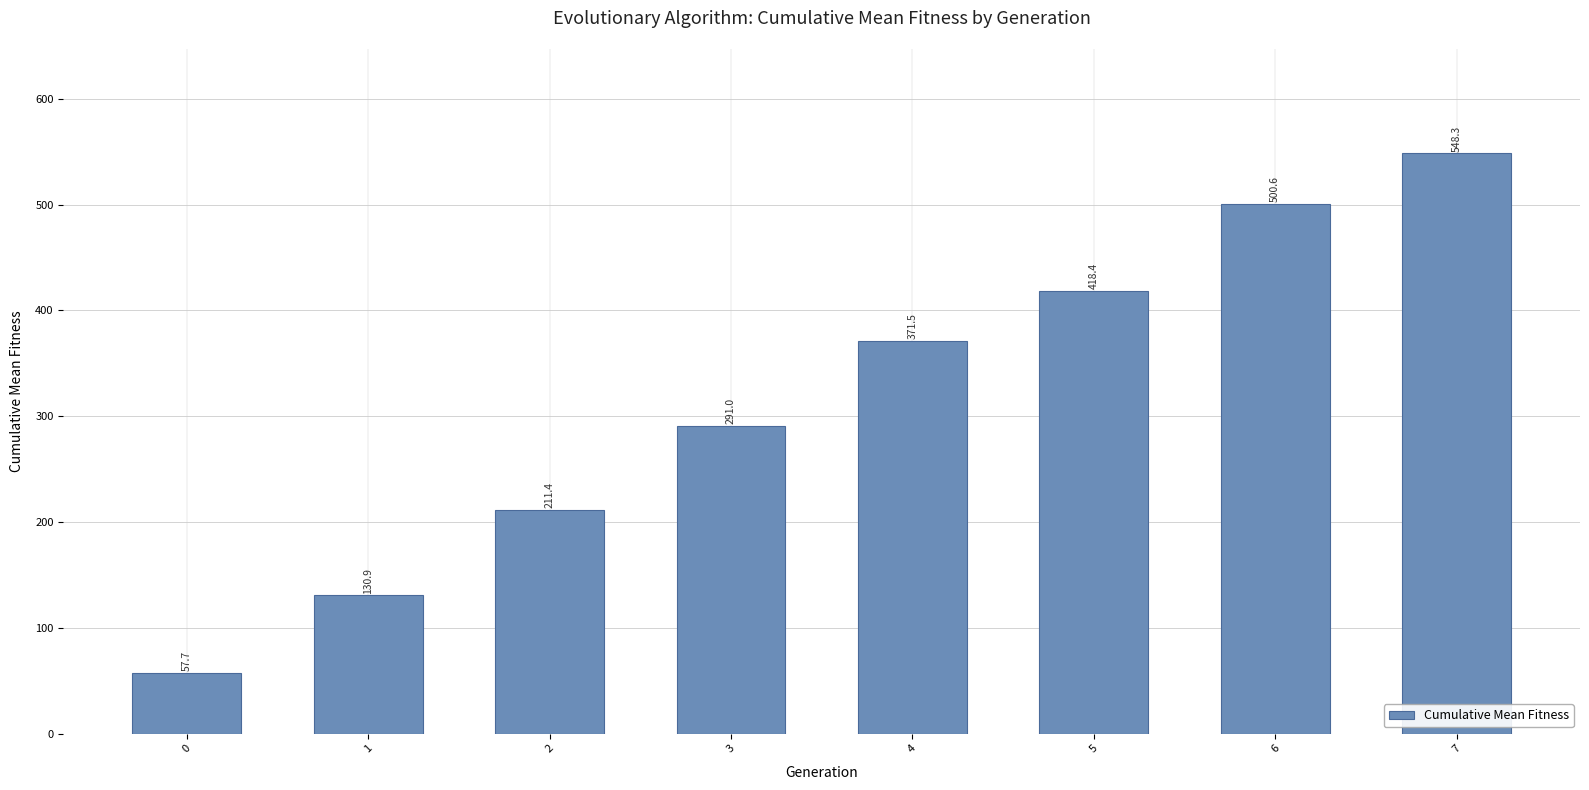

Is it true that the value at 1 is 186.8?

False